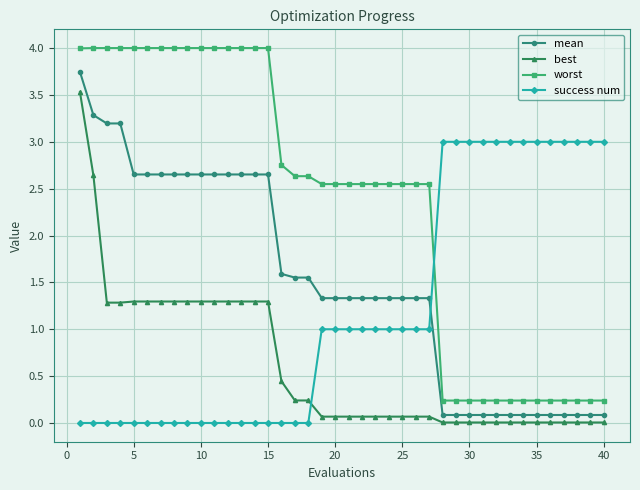

List the series in order of their overall mean, highest first.

worst, mean, success num, best